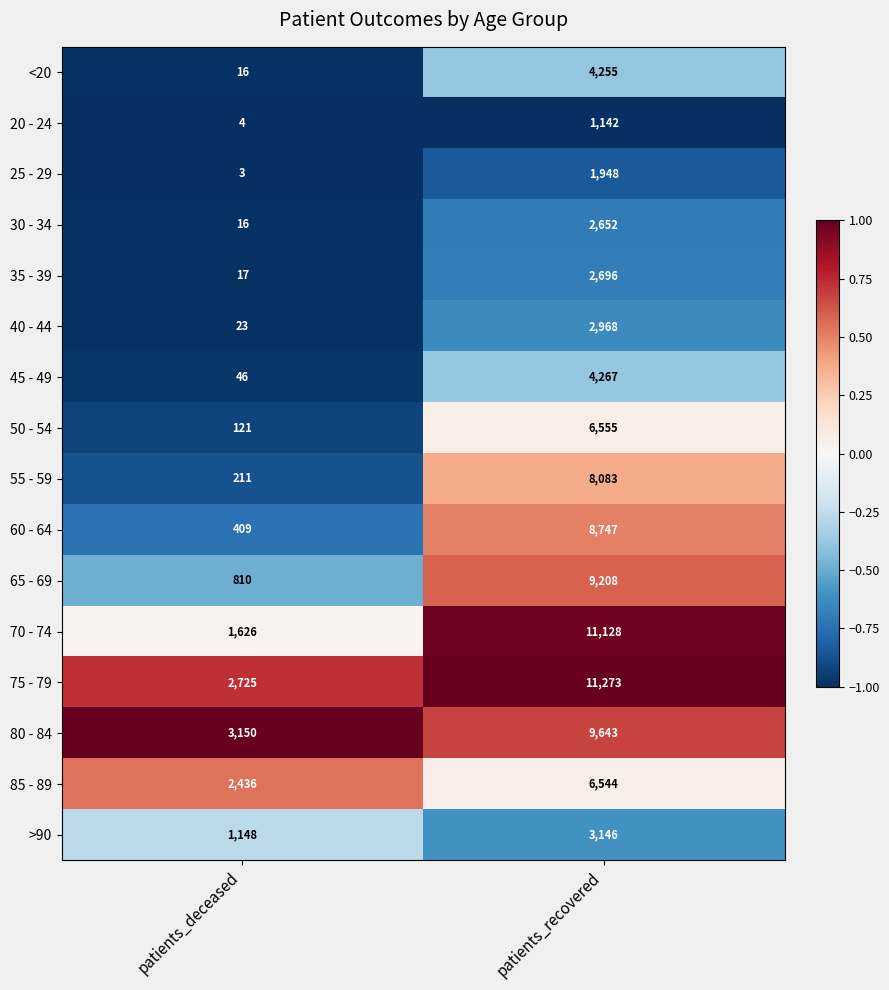

The value of 25 - 29 at patients_deceased is 3. True or false?

True